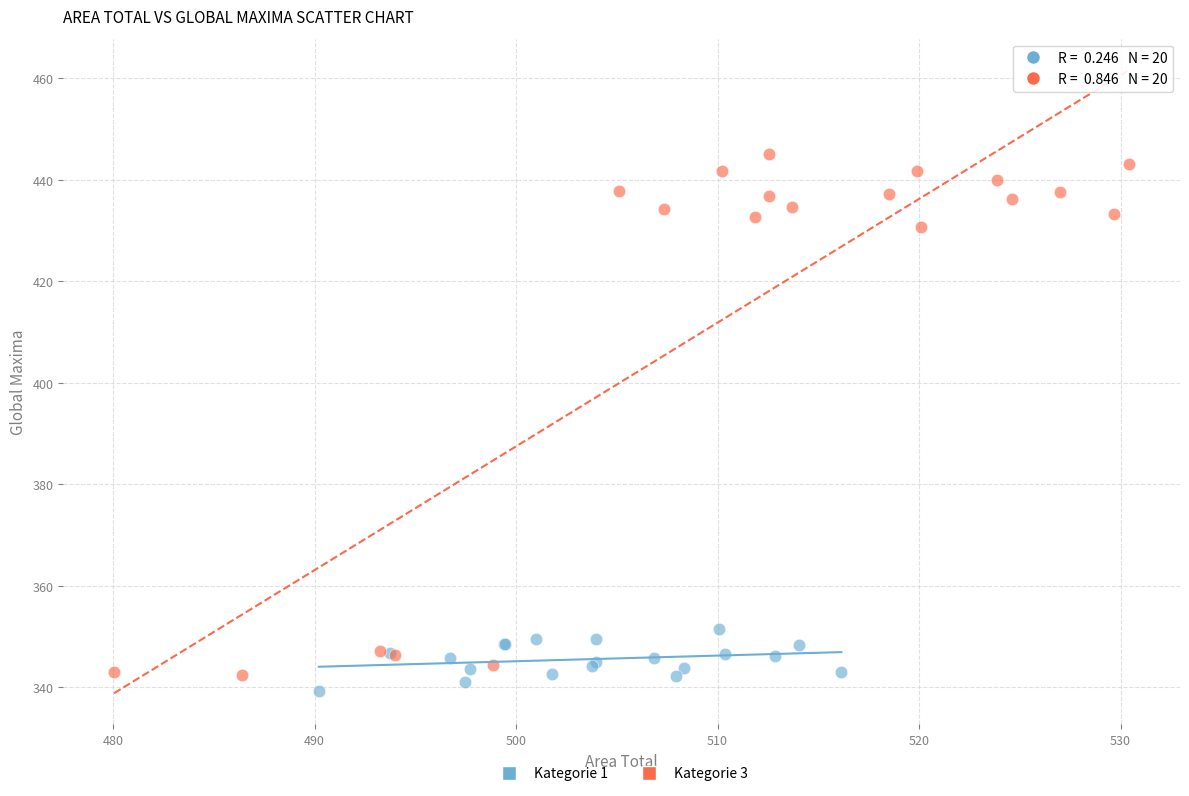

Which series has the widest spread of Y values?

Kategorie 3